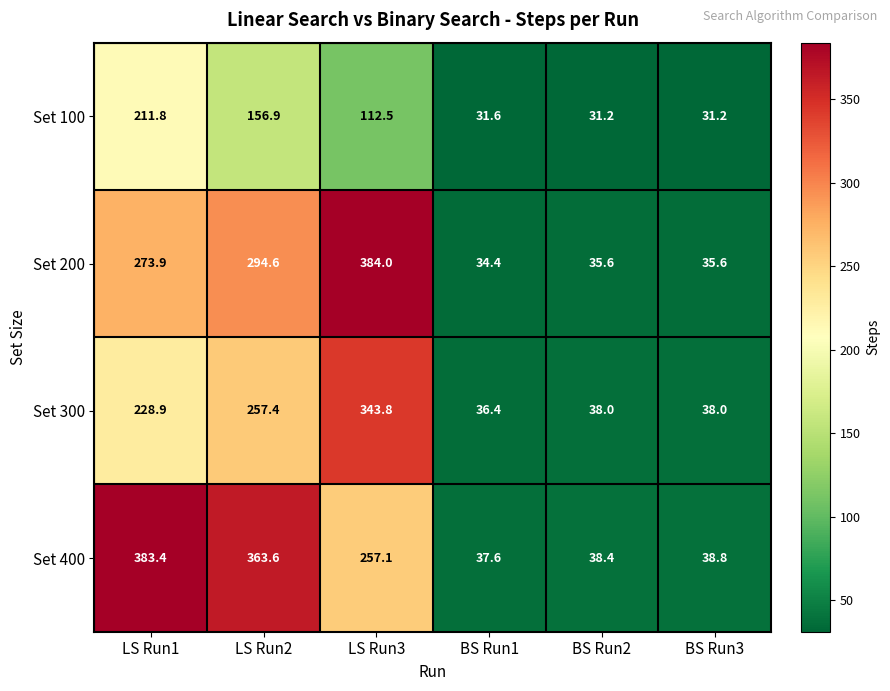

At which category is the sum across all series the highest?

LS Run1